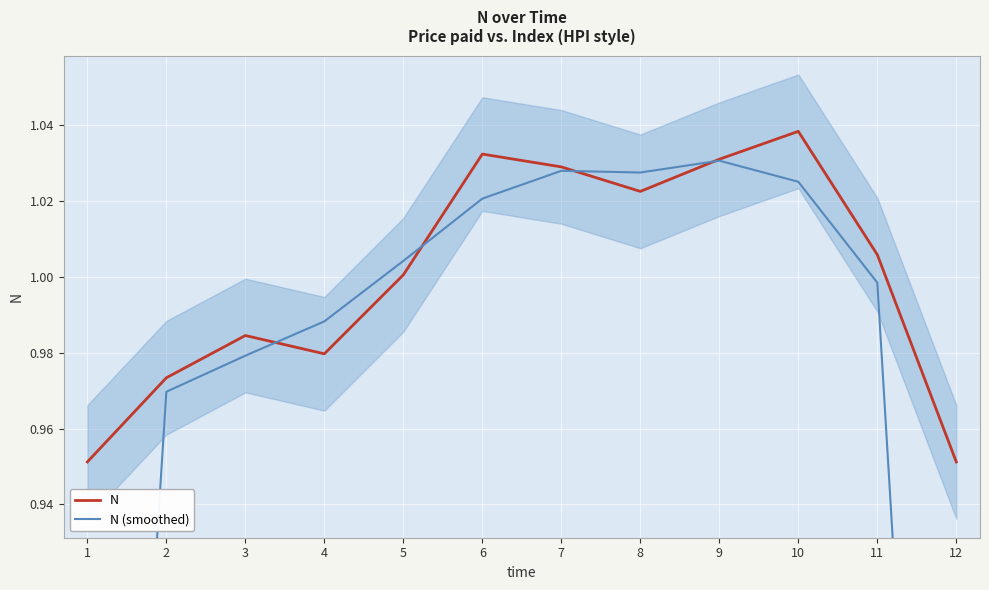

How many distinct data groups are displayed?

2